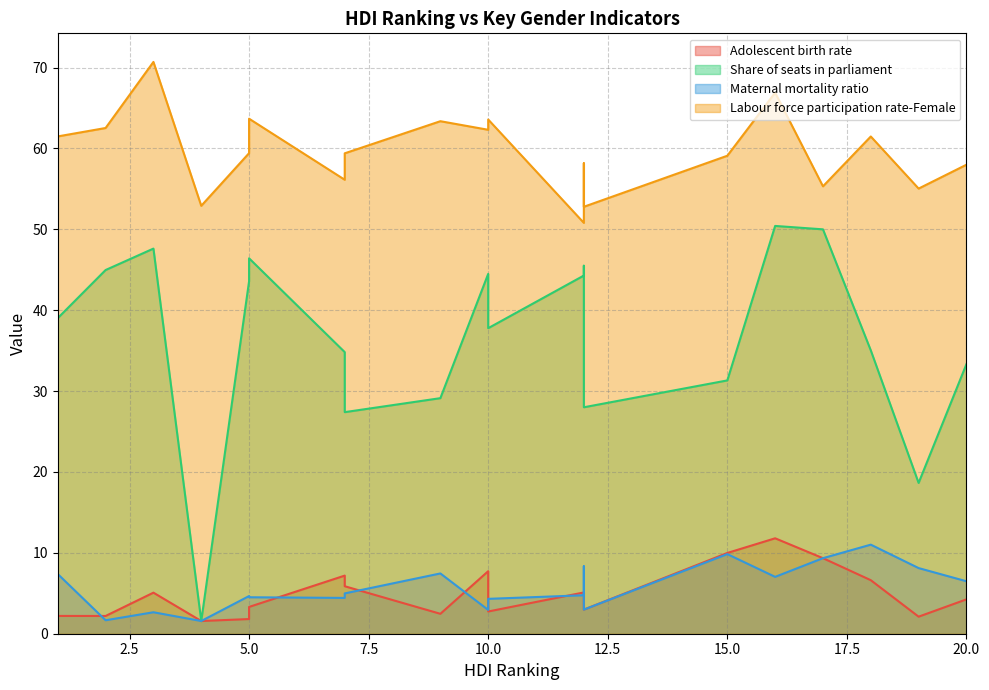

What is the spread (max minus min) of values at 5?

57.6